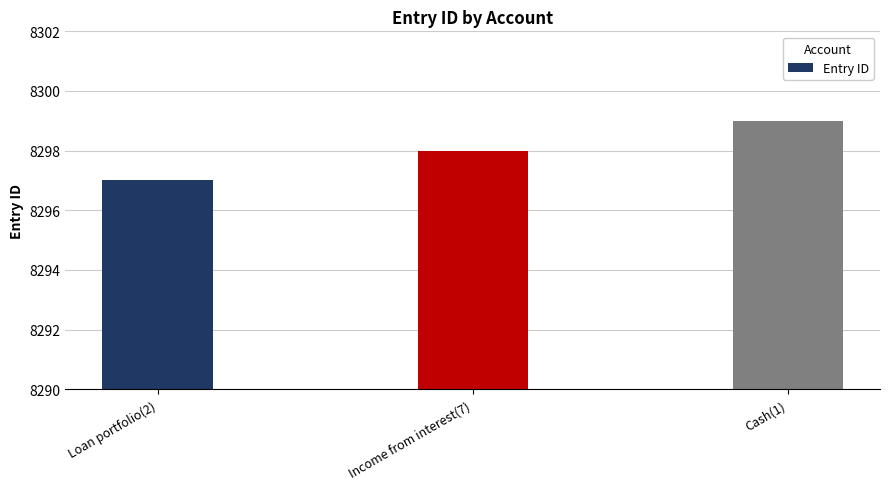

Are the bars grouped side by side (vs. stacked)?

No